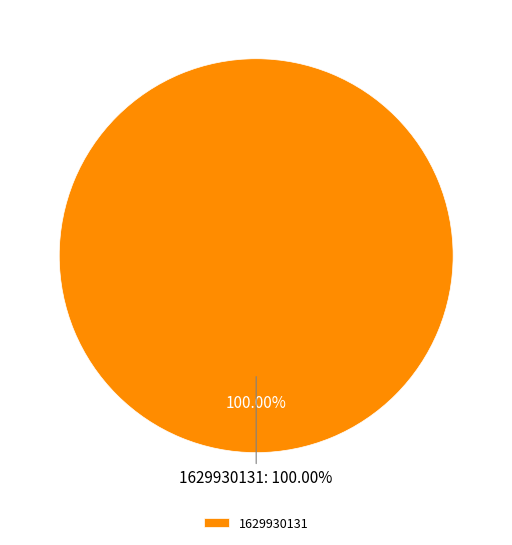

Is 1629930131 the majority of the pie?

Yes